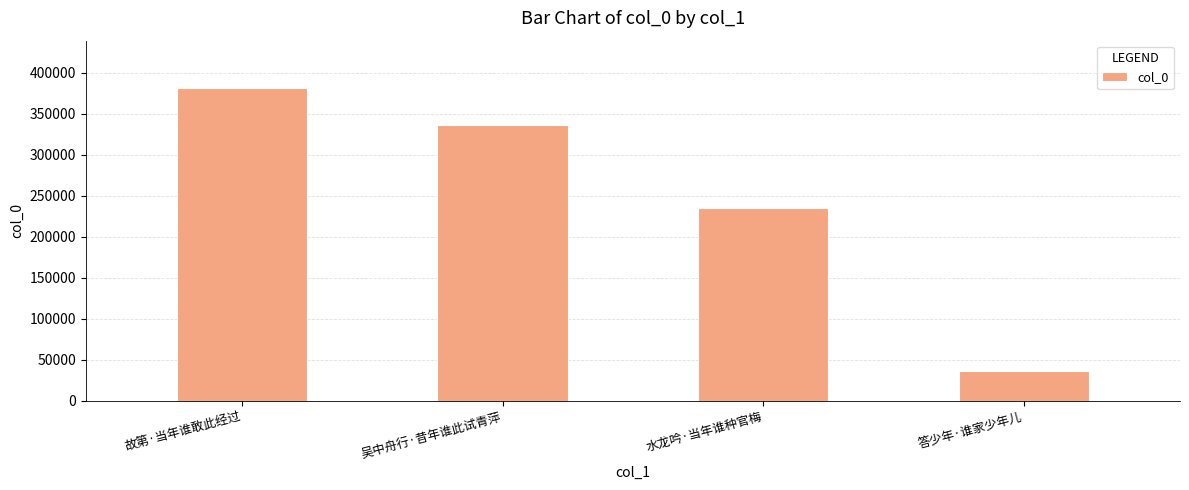

Which has a higher value, 故第·当年谁敢此经过 or 水龙吟·当年谁种官梅?

故第·当年谁敢此经过